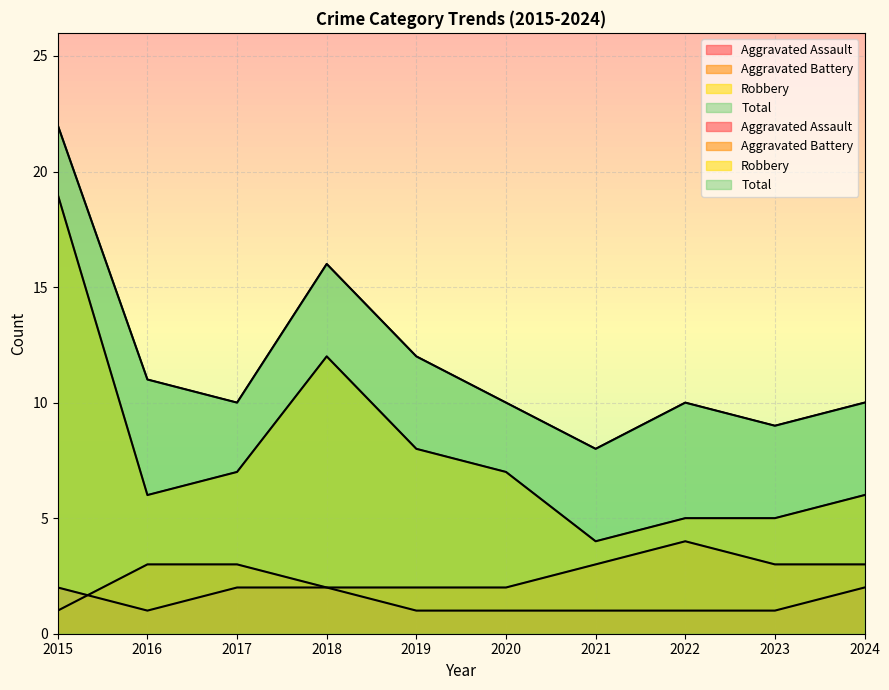

What is the maximum value for Robbery?

19